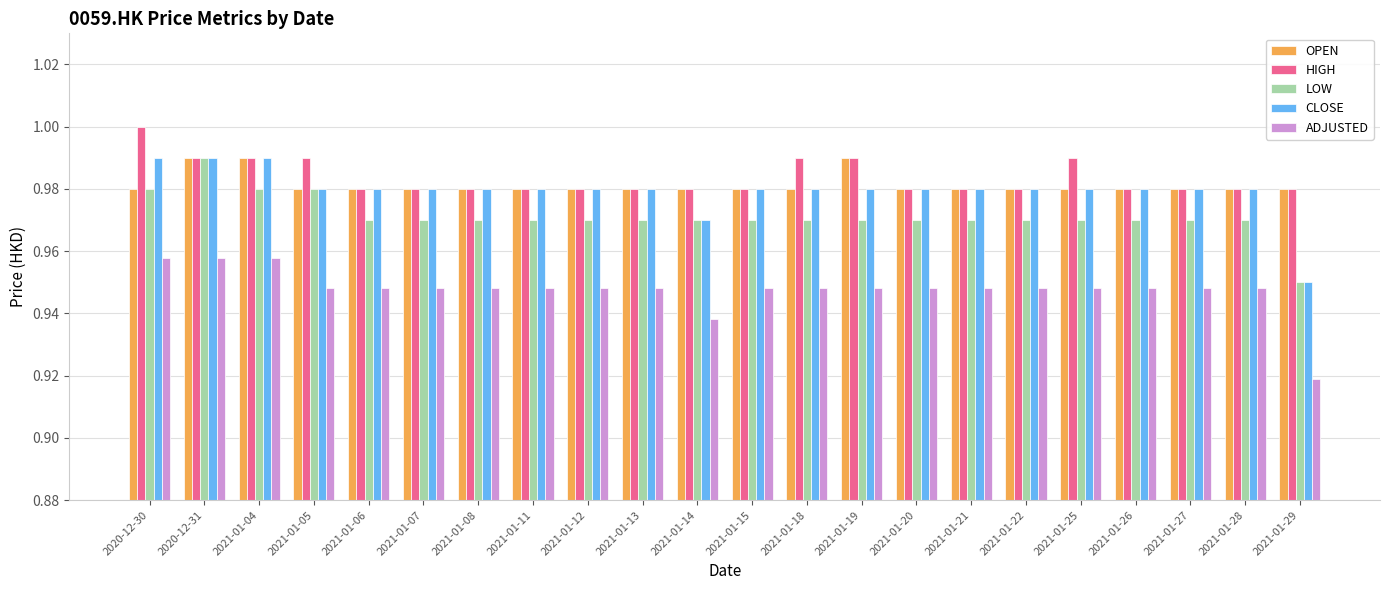

Are the bars grouped side by side (vs. stacked)?

Yes